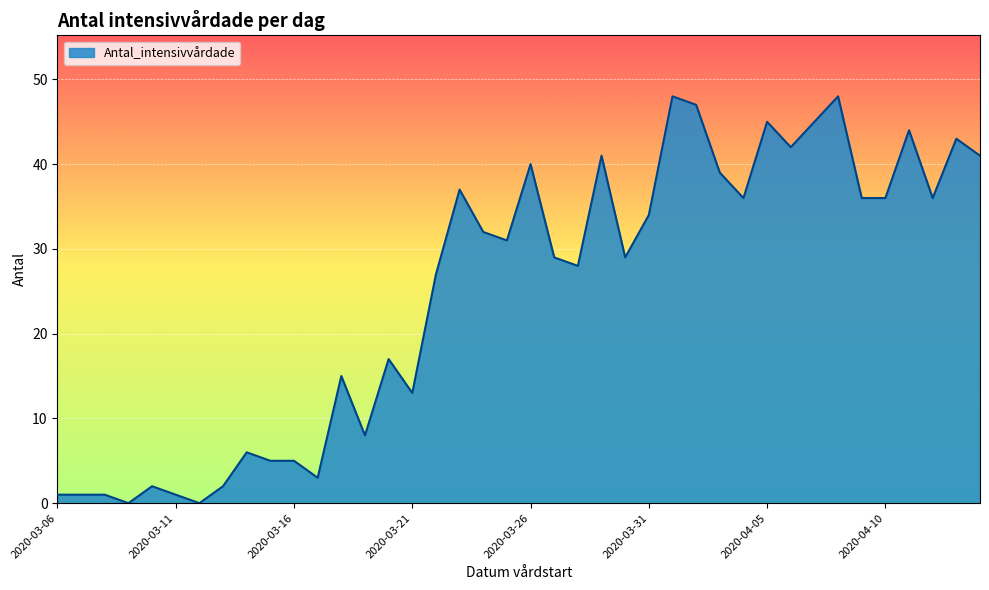

What is the maximum value shown in the chart?

48